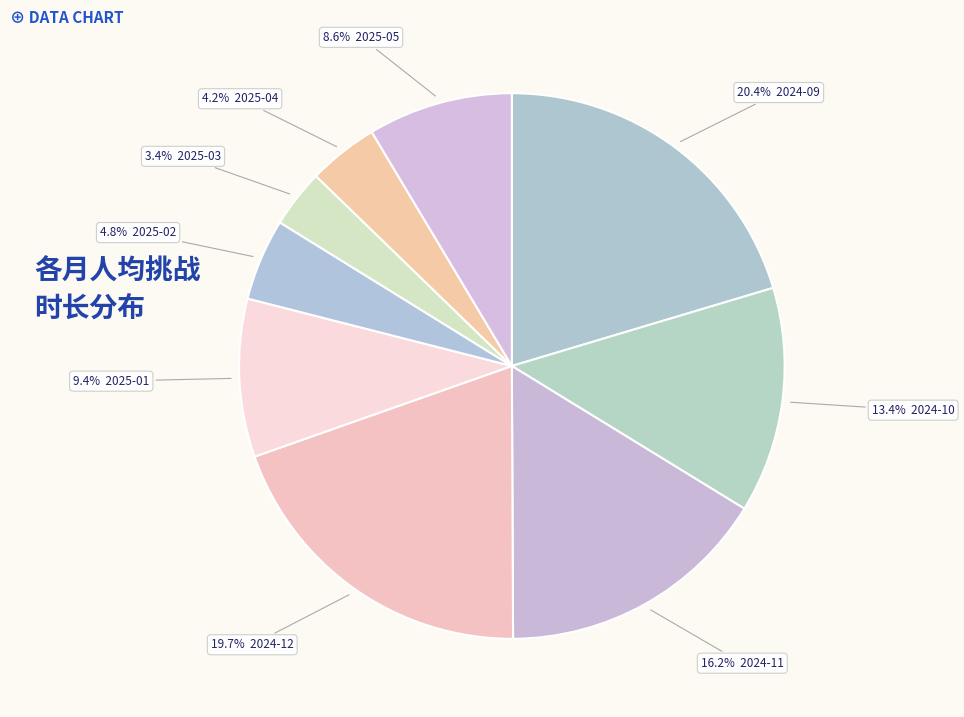

Count the number of slices in the pie.

9